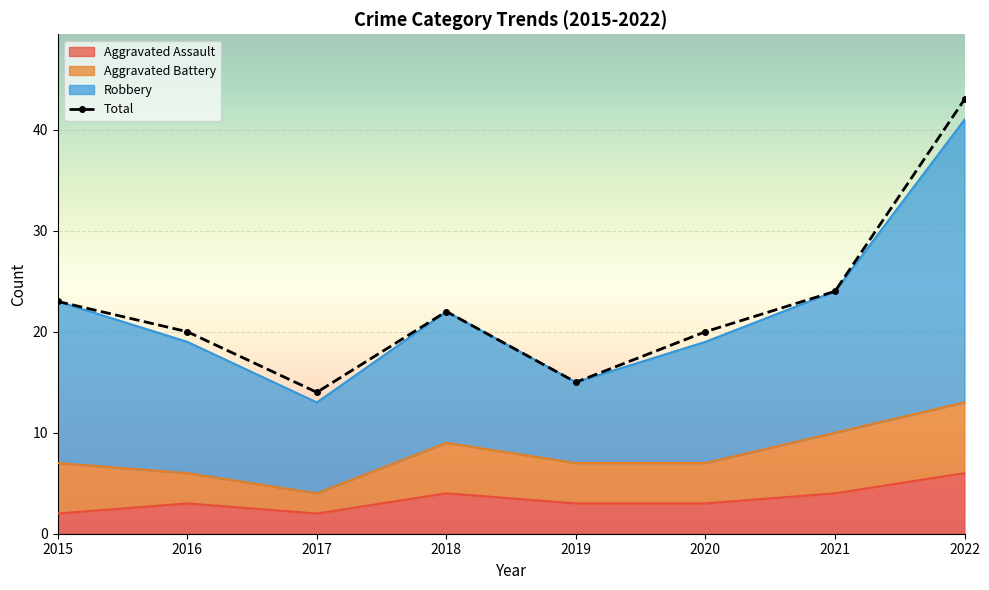

How many data points does each series have?

8